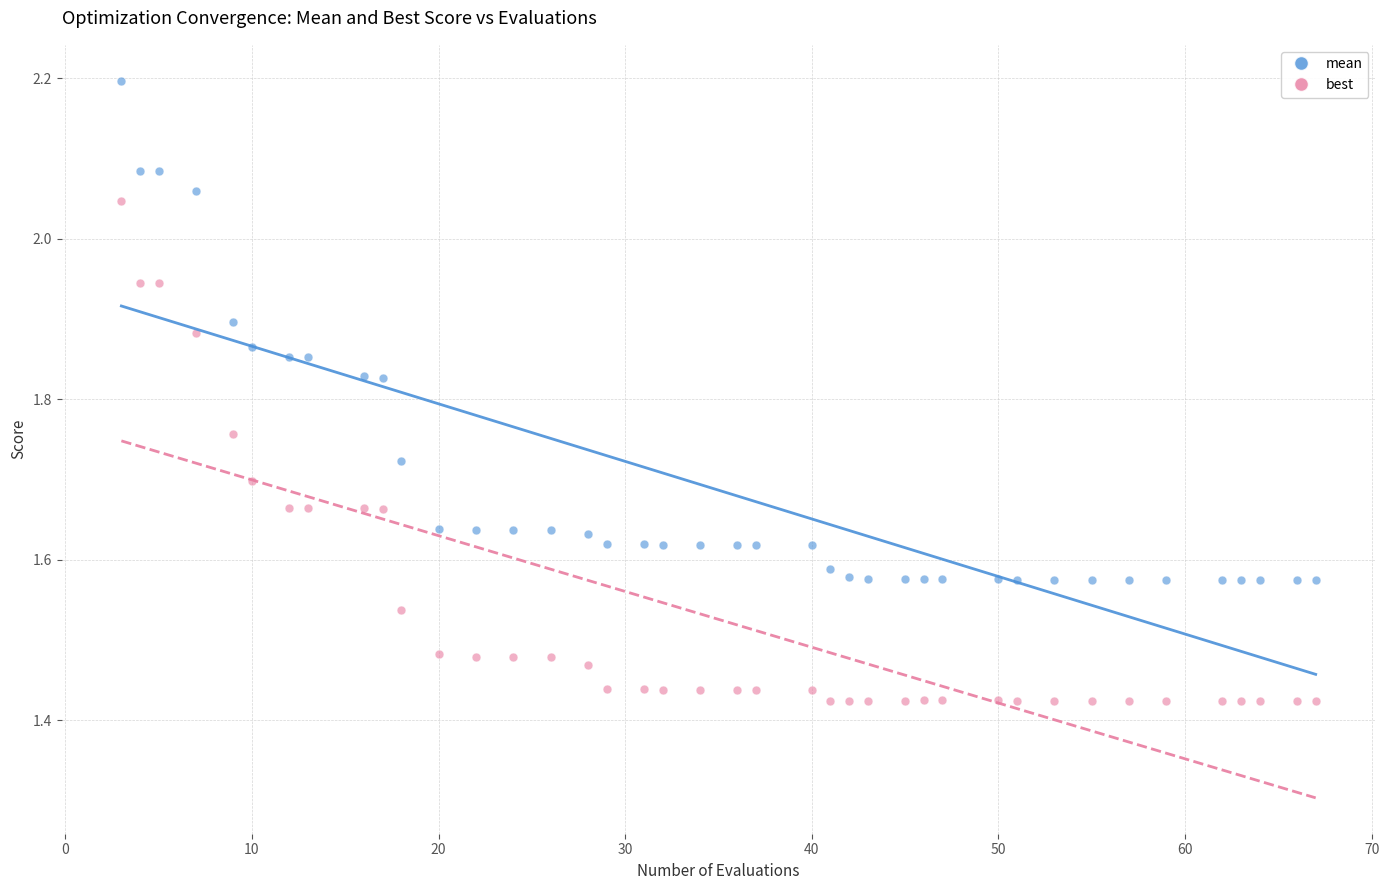

Across all data points, what is the range of X values (max minus min)?

64.0